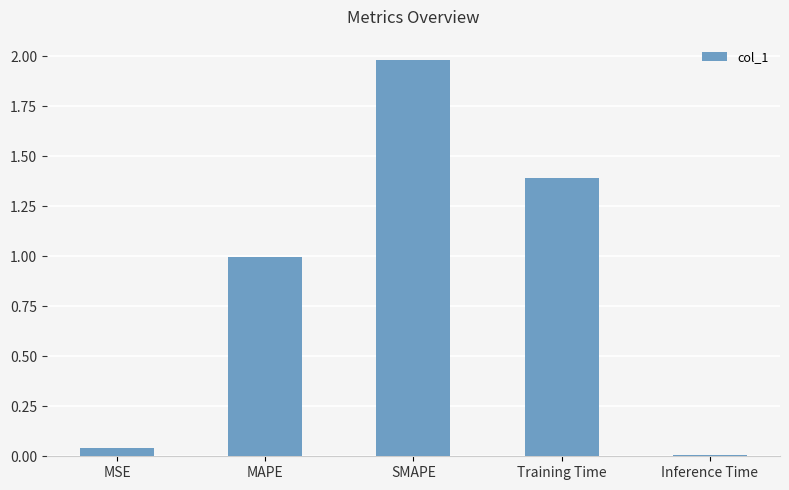

Rank the categories by value from highest to lowest.

SMAPE, Training Time, MAPE, MSE, Inference Time